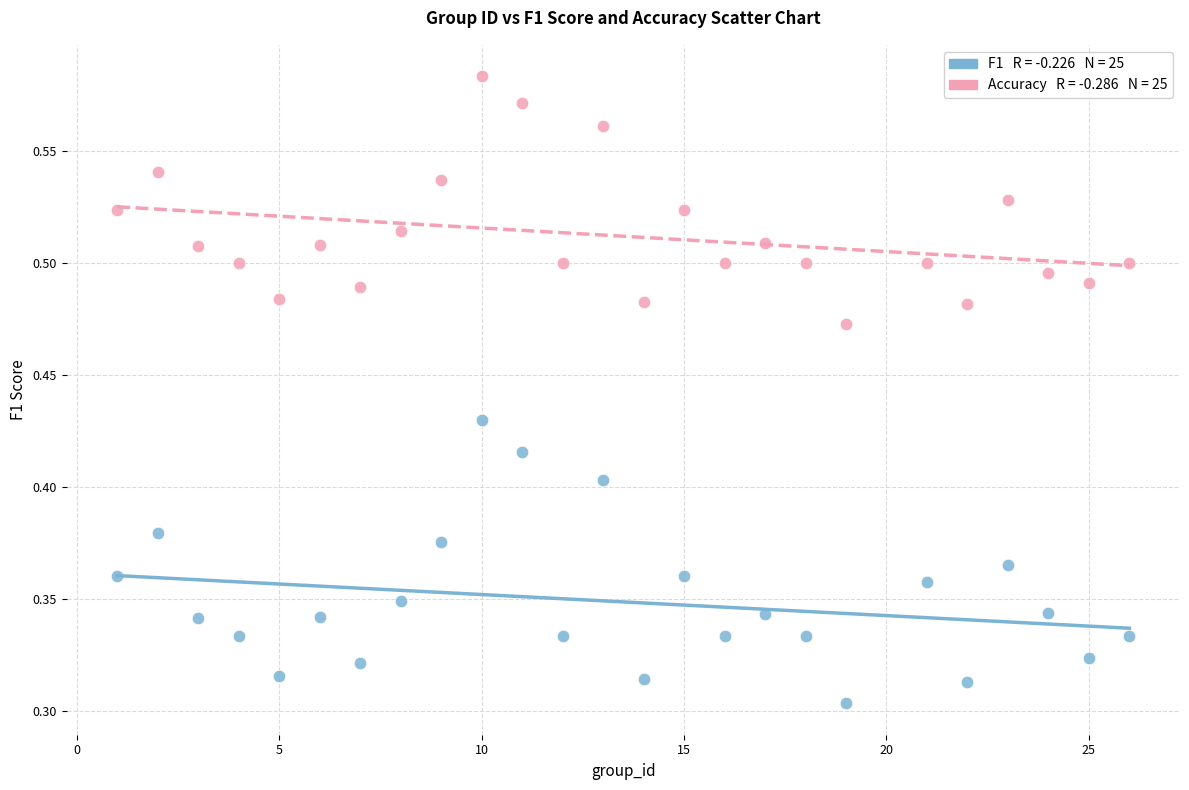

Across all data points, what is the range of X values (max minus min)?

25.0